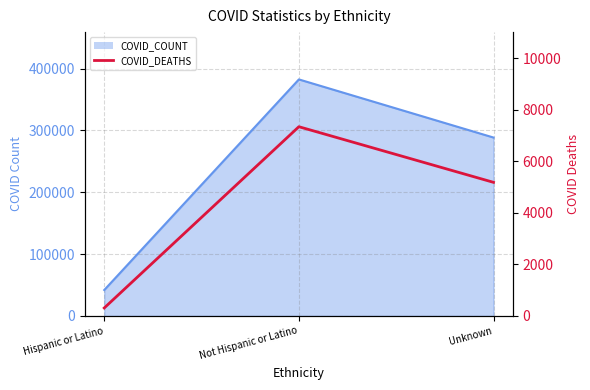

Which label corresponds to the smallest value in the chart?

Hispanic or Latino